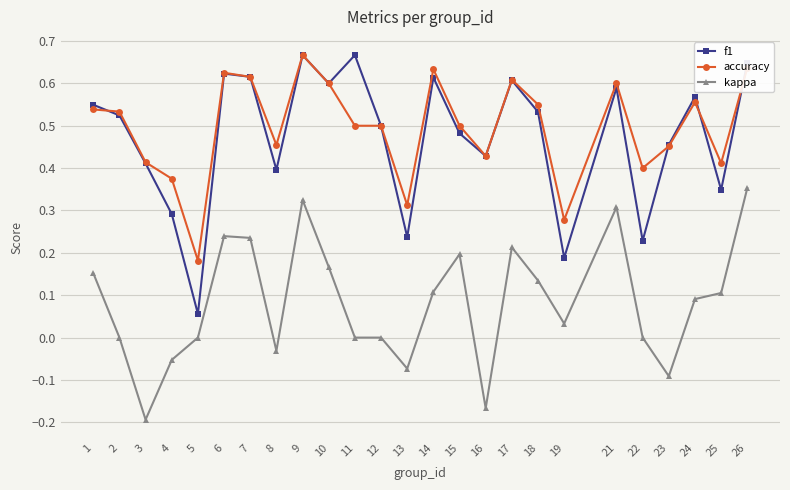

What is the sum of all accuracy values?

12.4